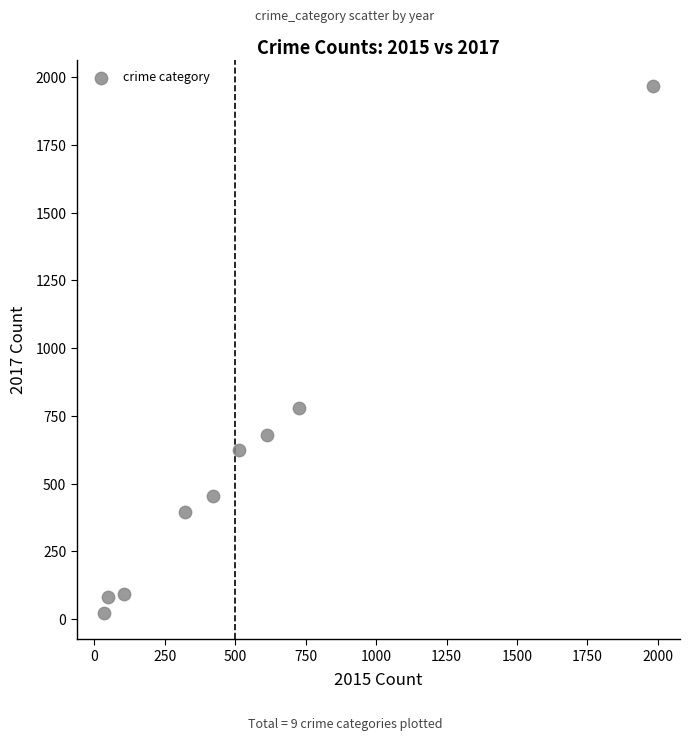

What Y value in the scatter plot is closest to 995?

780